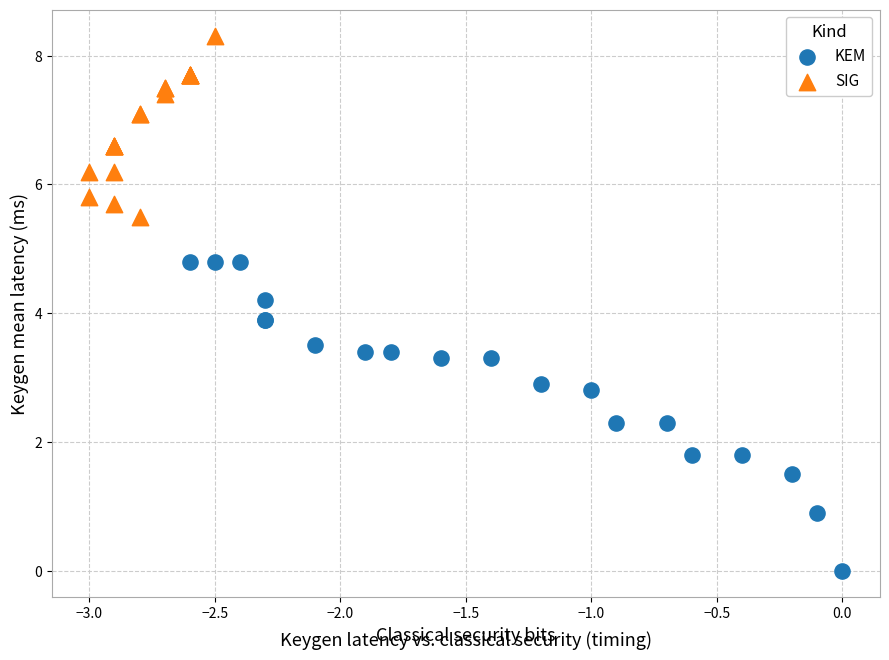

Which series has the widest spread of Y values?

KEM